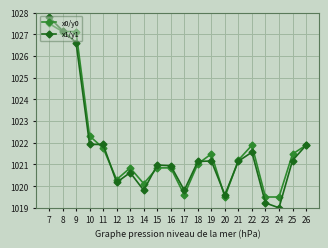

True or false: x1/y1 has more than 0 interior local peaks.

True